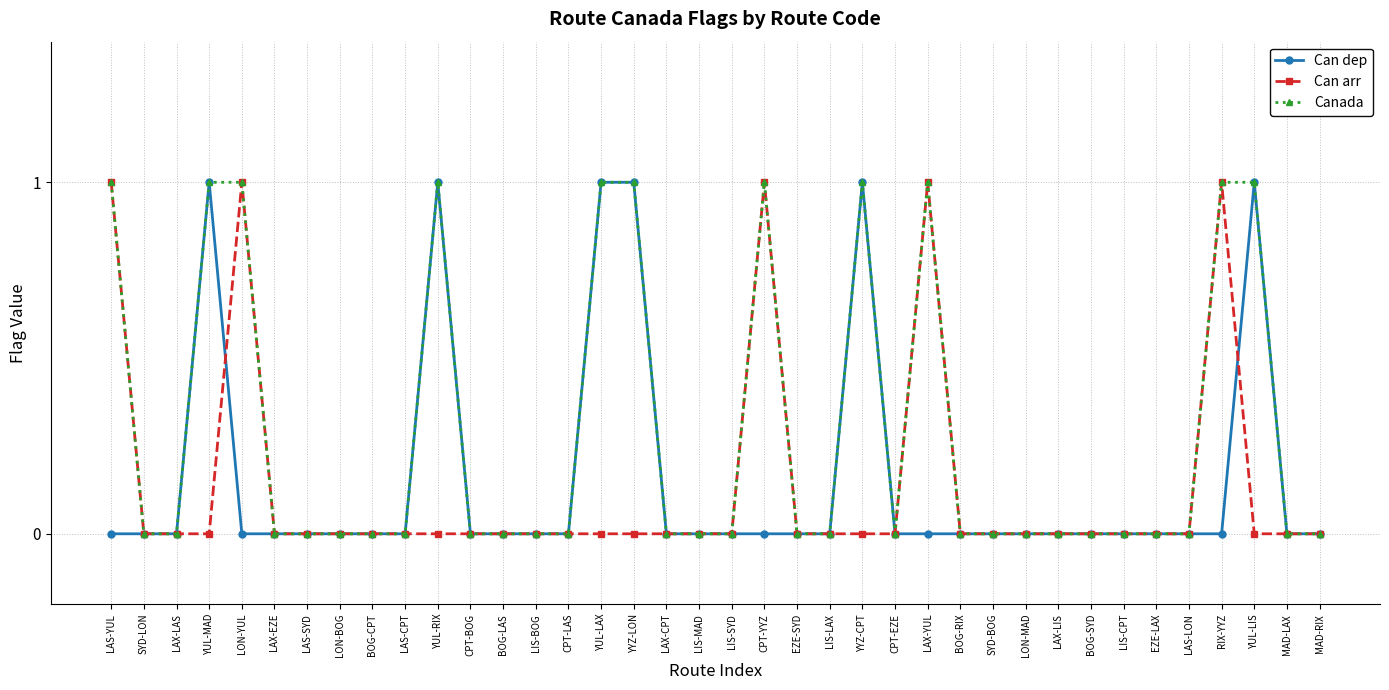

Rank the series by their average value, from lowest to highest.

Can arr, Can dep, Canada